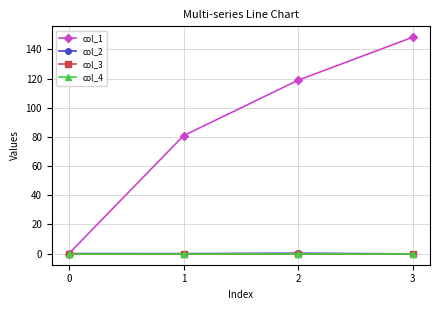

How many lines are shown in the chart?

4